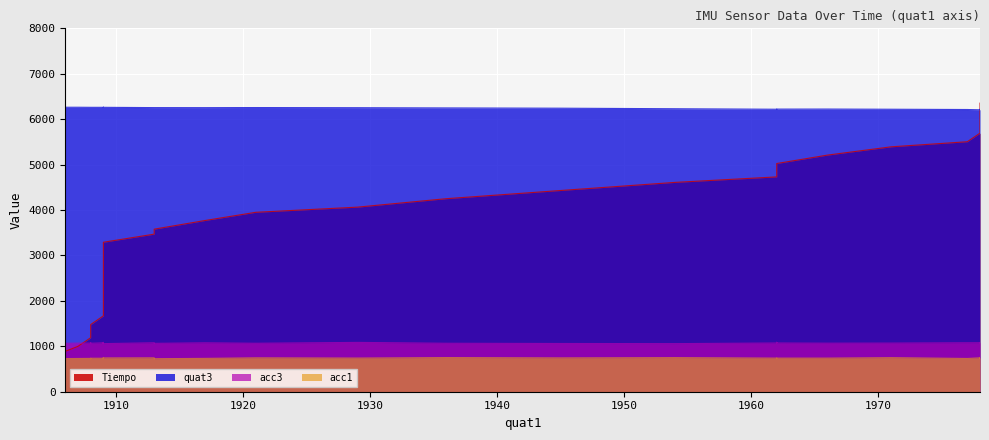

What is the difference between the maximum and minimum values in the quat3 series?

56.0